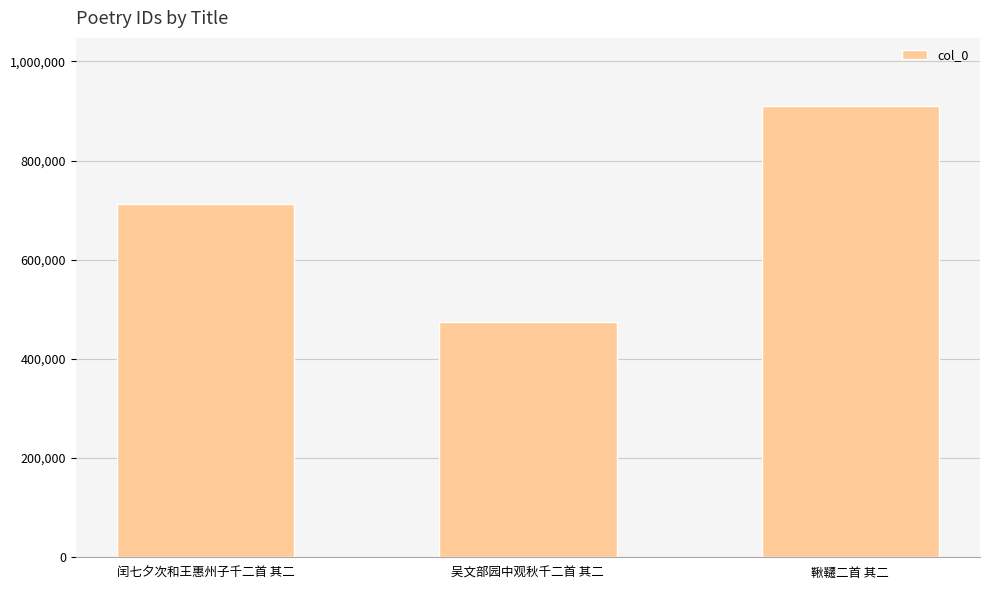

Which category has the lowest value across all series?

吴文部园中观秋千二首 其二